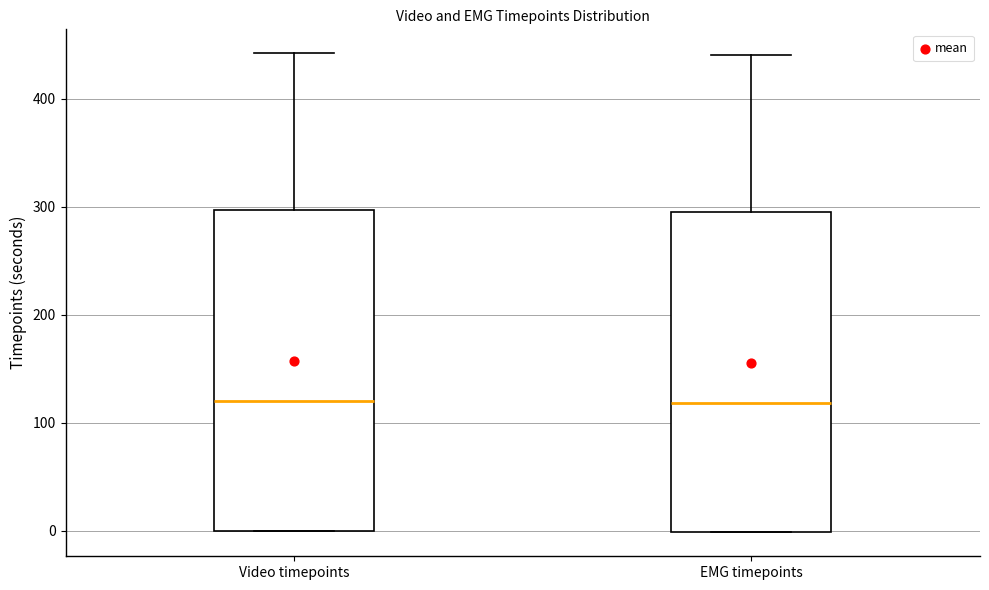

Reading left to right, transcribe this box plot: for each box, give where its median line is, the range the box spans, and where its two whiskers end, as read against the y-axis. The values are not printed on the chart, so give them approximately, as read against the axis.

Video timepoints: median 120, box 0 to 300, whiskers 0 to 440
EMG timepoints: median 120, box 0 to 300, whiskers 0 to 440